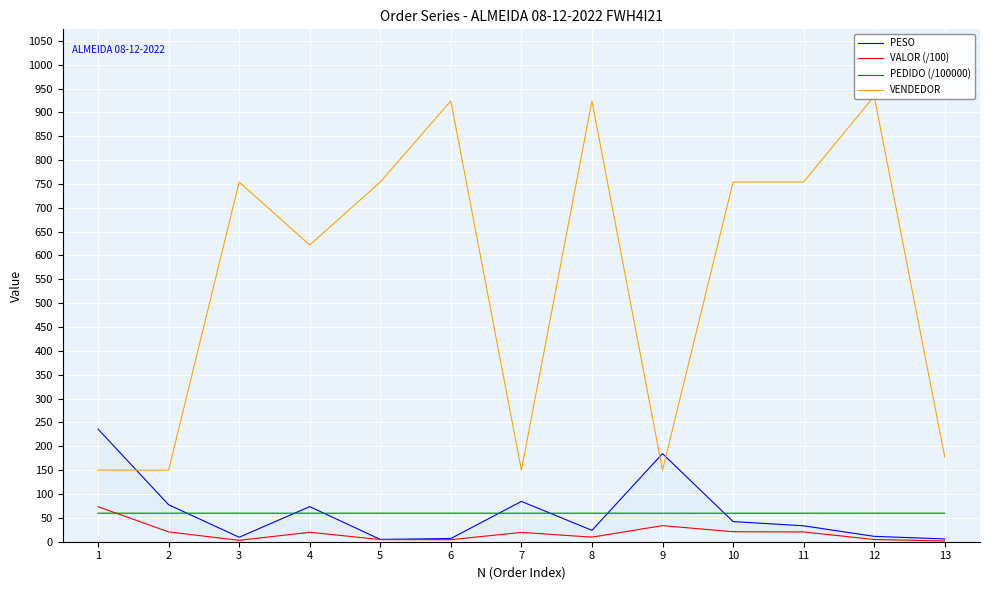

Rank the series at 4 from lowest to highest value.

VALOR (/100), PEDIDO (/100000), PESO, VENDEDOR